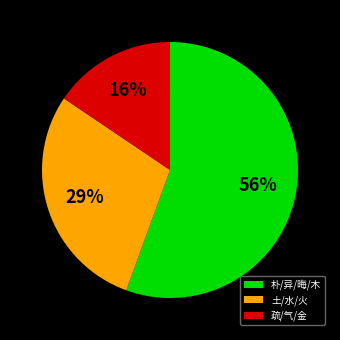

Is the sum of 朴/异/晦/木 and 土/水/火 greater than half?

Yes